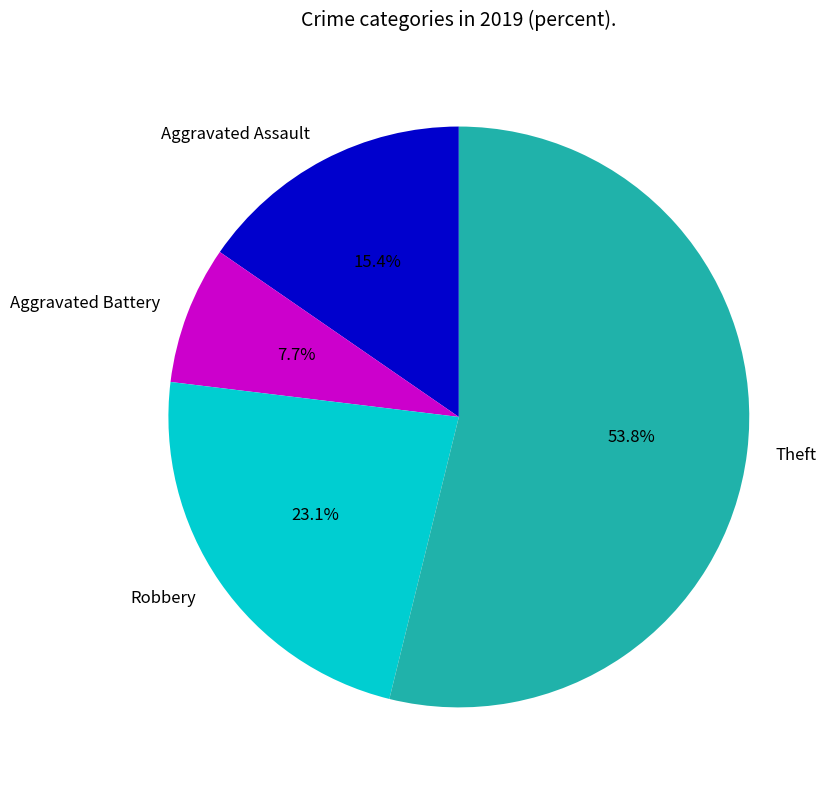

The Aggravated Assault slice represents 9% of the pie. True or false?

False